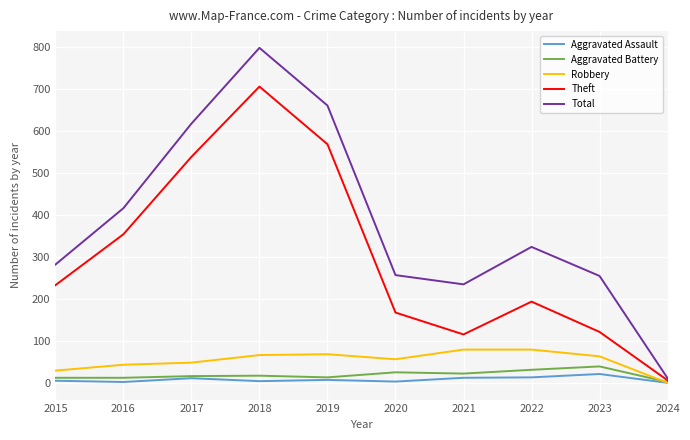

At which label does Theft reach its peak?

2018